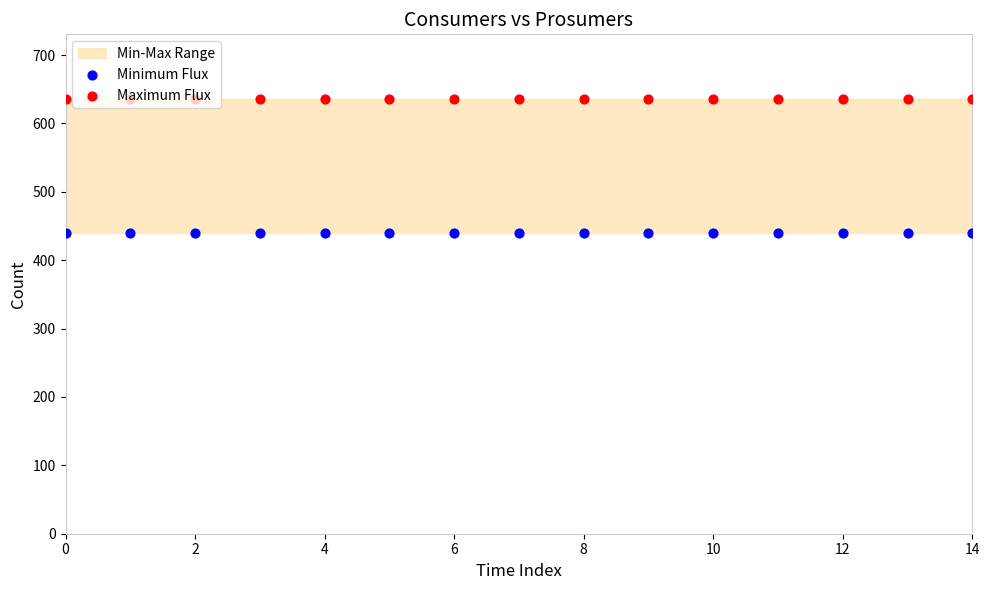

Is the value of Maximum Flux at 8 greater than the value of Minimum Flux at 6?

Yes